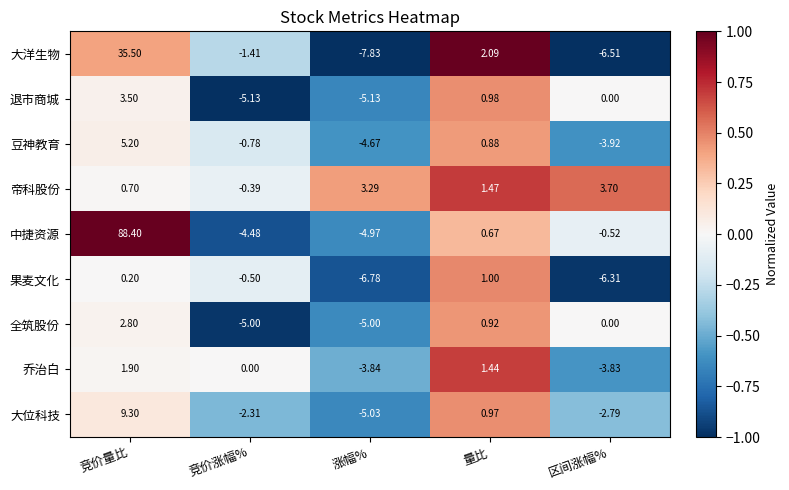

Which series changed the most between 竞价涨幅% and 区间涨幅%?

果麦文化